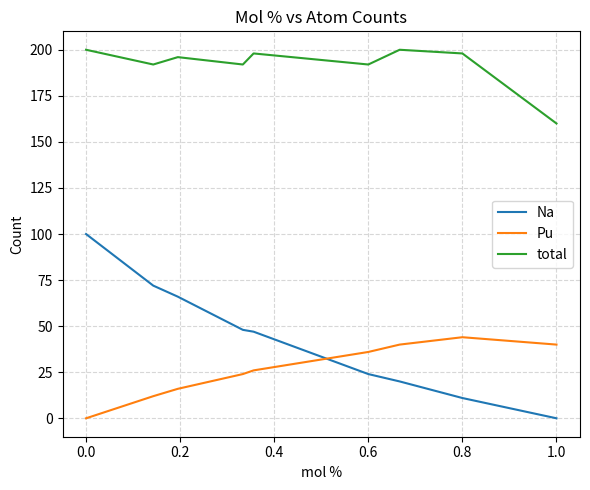

After their last crossing, which series has the higher values: Na or Pu?

Pu